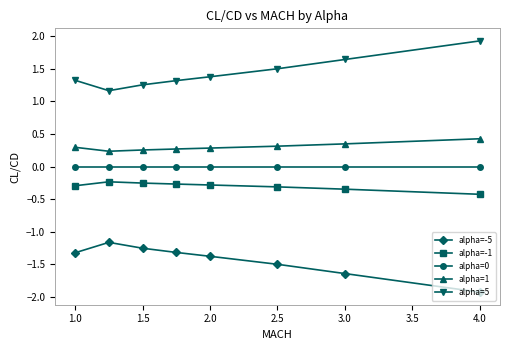

List the series in order of their peak value, highest first.

alpha=5, alpha=1, alpha=0, alpha=-1, alpha=-5